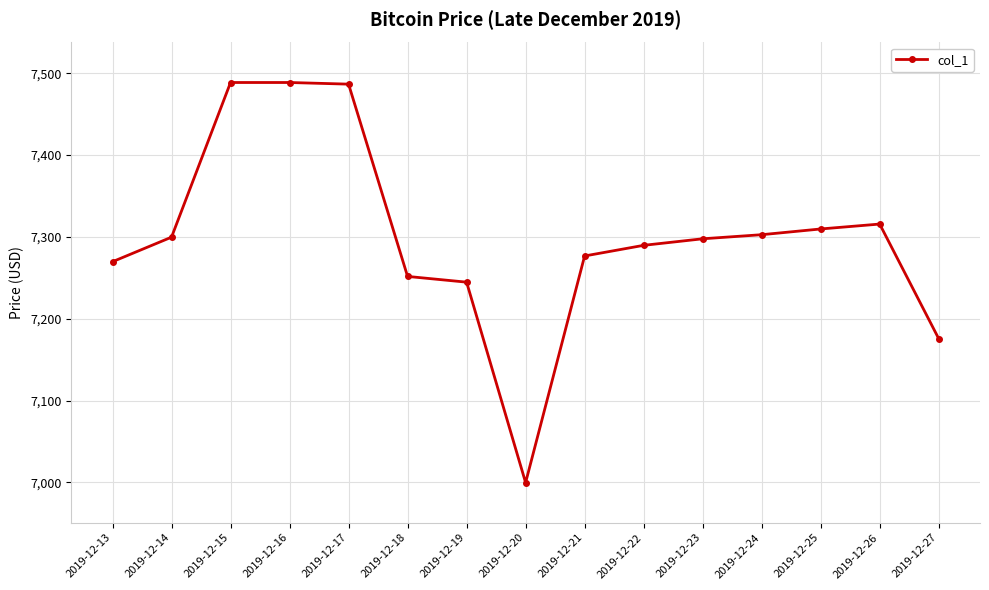

Is it true that the value at 2019-12-16 is 10619.1?

False